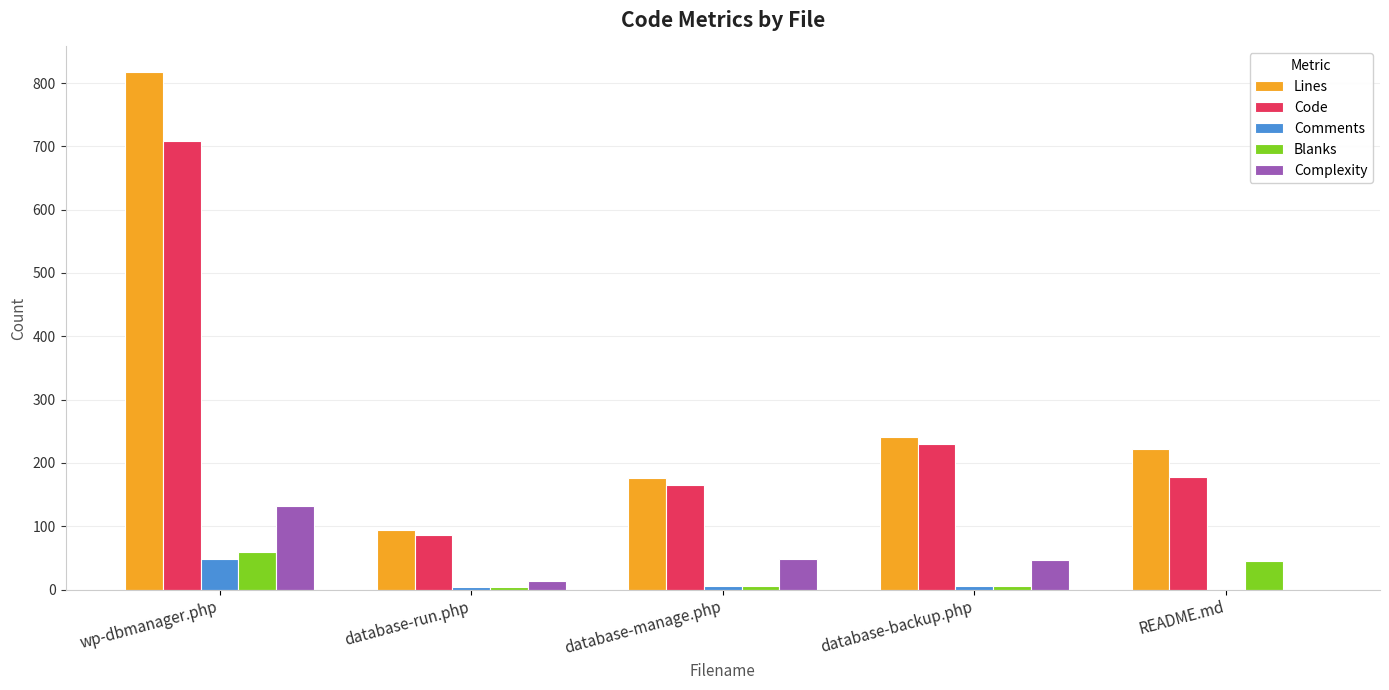

What is the sum of the Code values at database-backup.php and README.md?

407